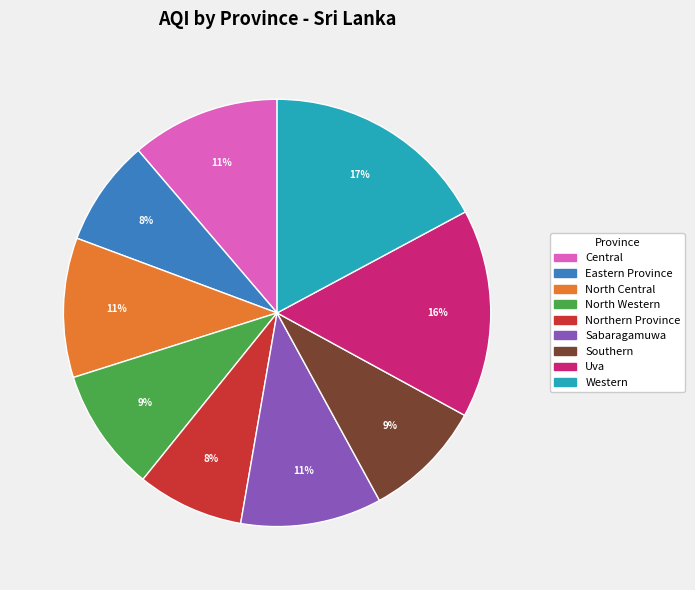

Count the number of slices in the pie.

9